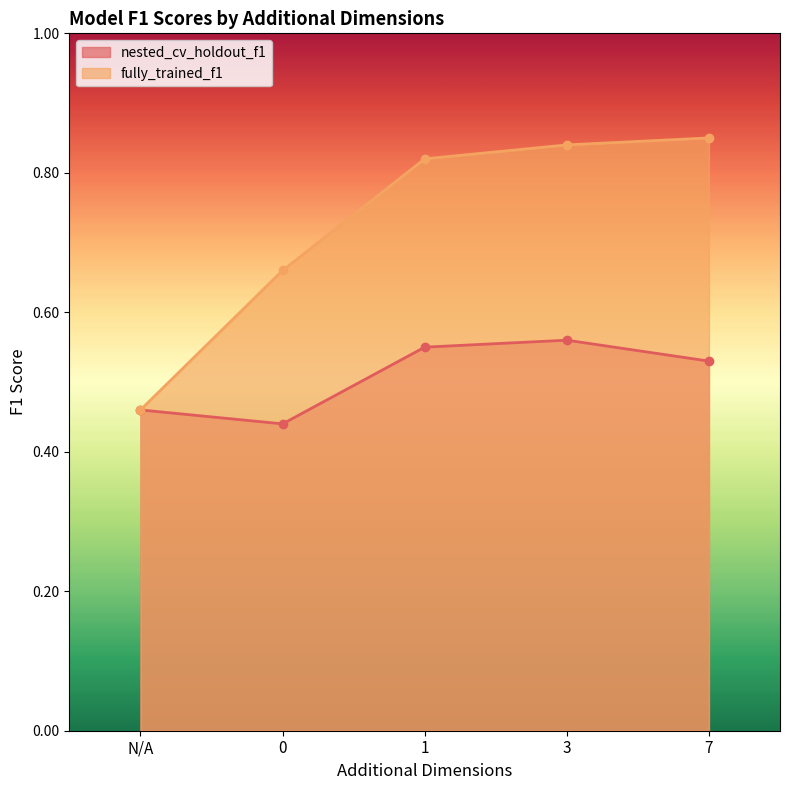

Reading right to left, list all the values displayed in this chart.

nested_cv_holdout_f1: 0.5	0.6	0.6	0.4	0.5
fully_trained_f1: 0.8	0.8	0.8	0.7	0.5